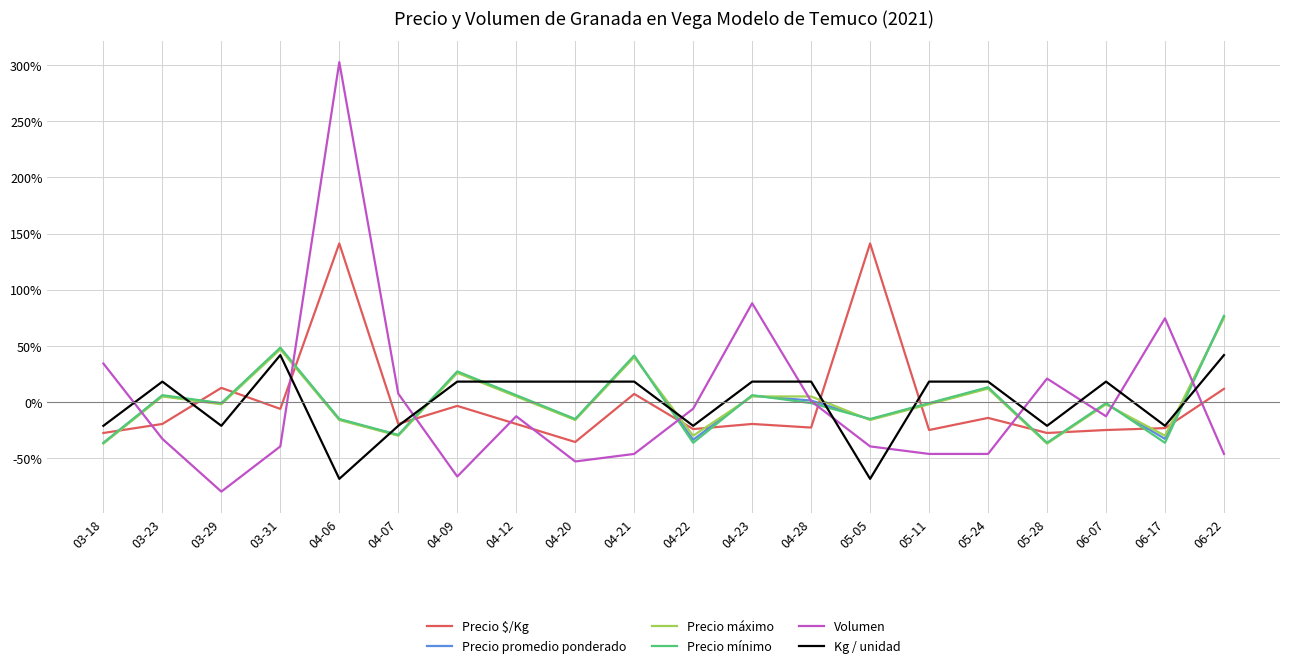

Which series has the largest range (max minus min)?

Volumen